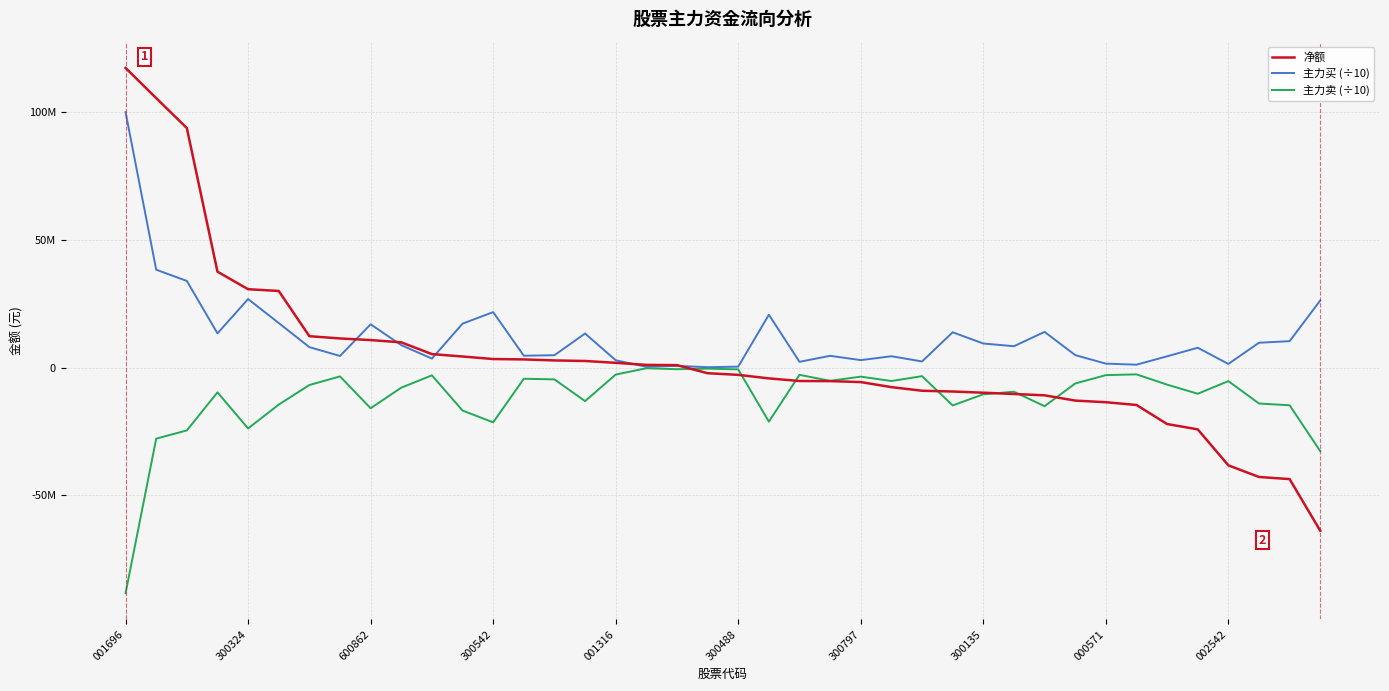

What are all the series names shown in the legend?

净额, 主力买 (÷10), 主力卖 (÷10)